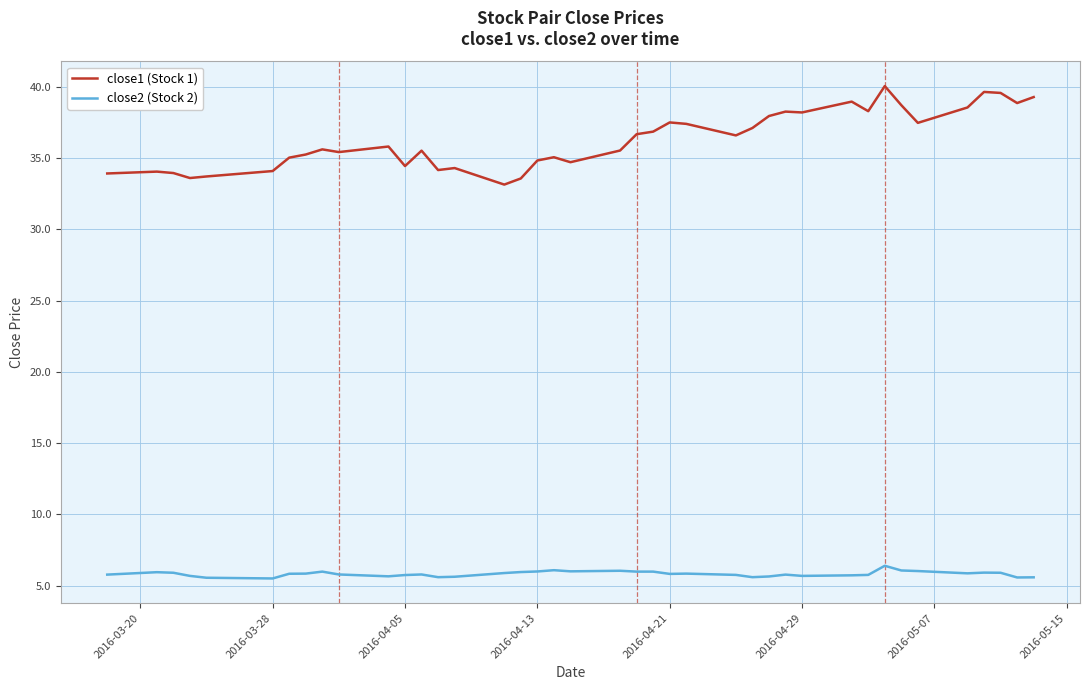

Which series has the largest range (max minus min)?

close1 (Stock 1)